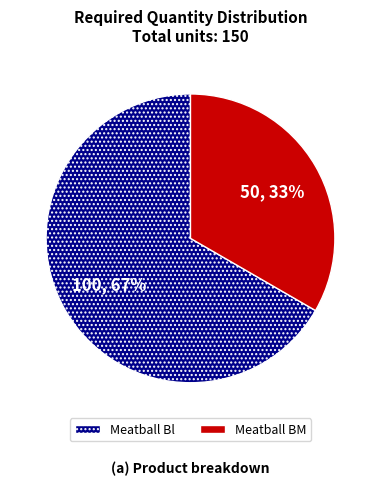

To the nearest percent, what portion does Meatball BM represent?

33%